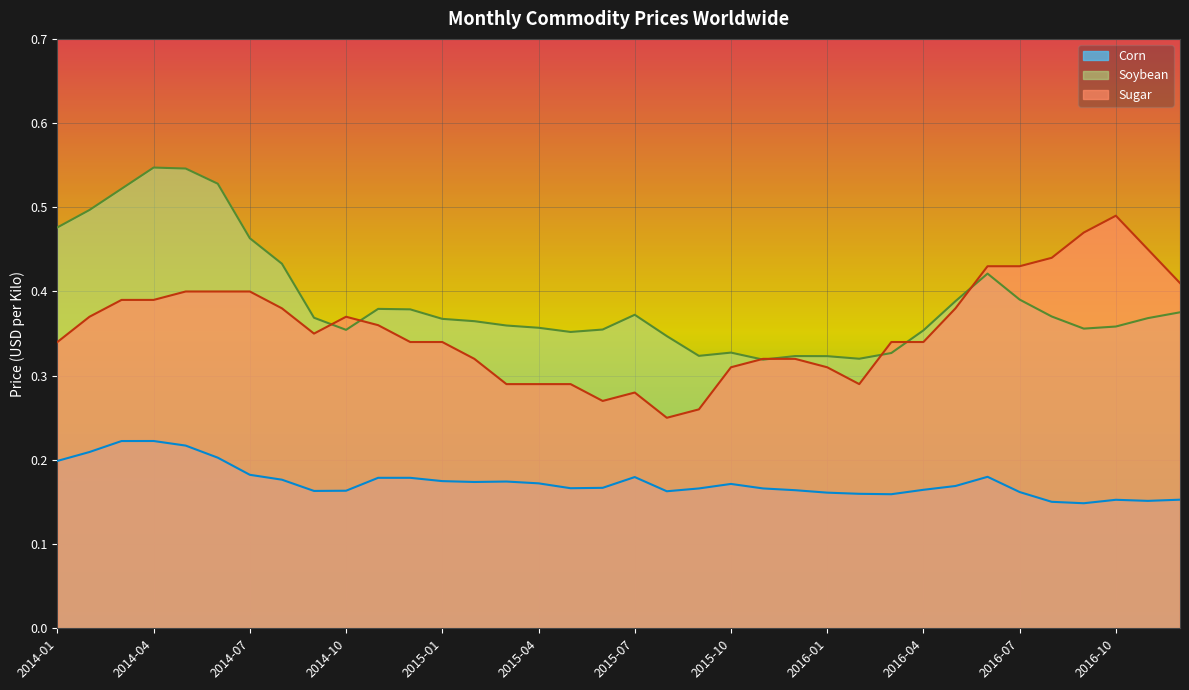

How many series are shown in this chart?

3